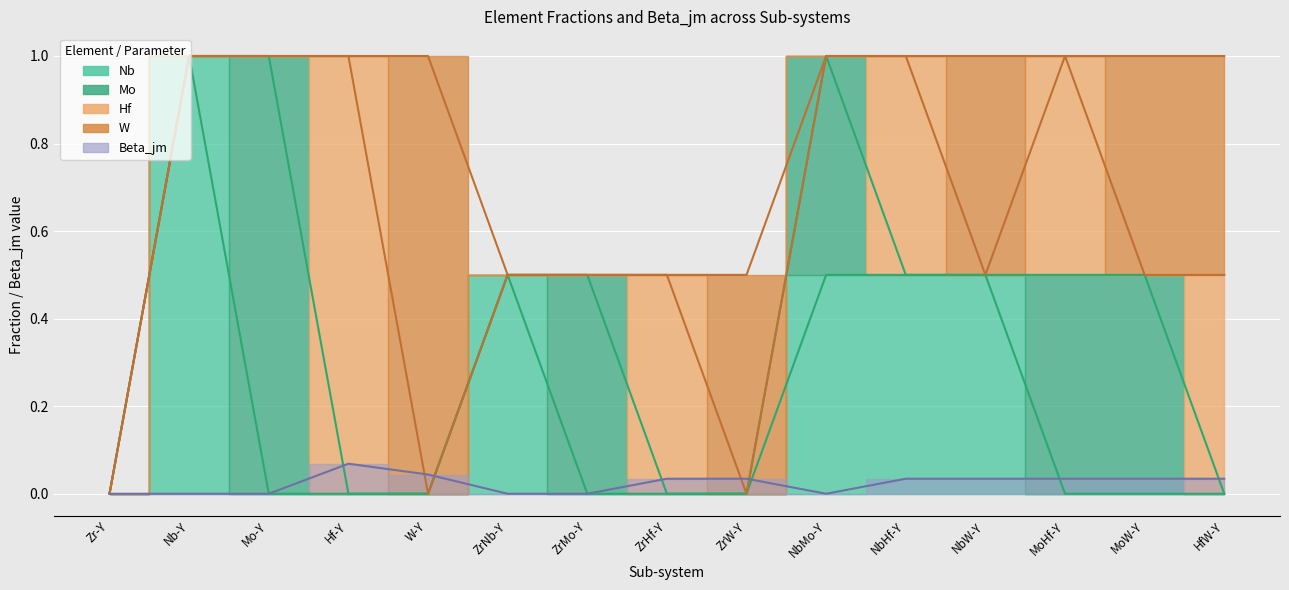

What are all the series names shown in the legend?

Nb, Mo, Hf, W, Beta_jm